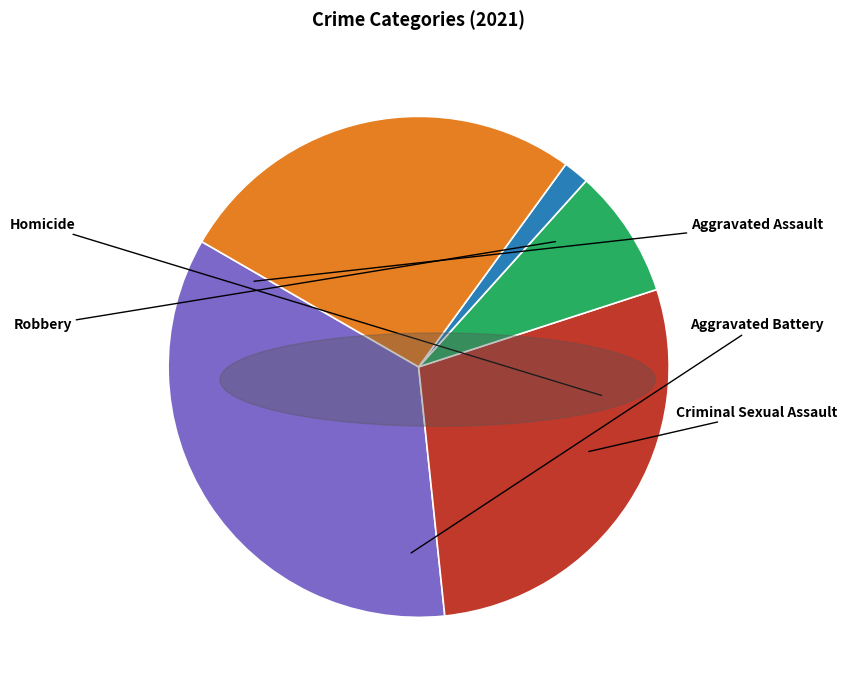

Rank the categories by value from lowest to highest.

Homicide, Criminal Sexual Assault, Robbery, Aggravated Battery, Aggravated Assault